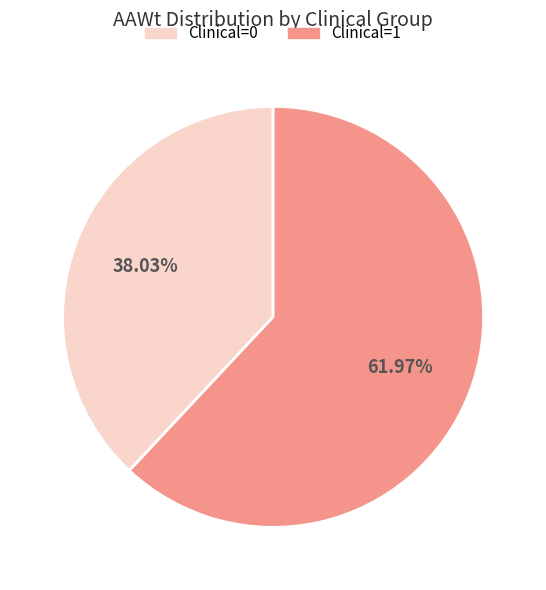

Which category accounts for the majority?

Clinical=1